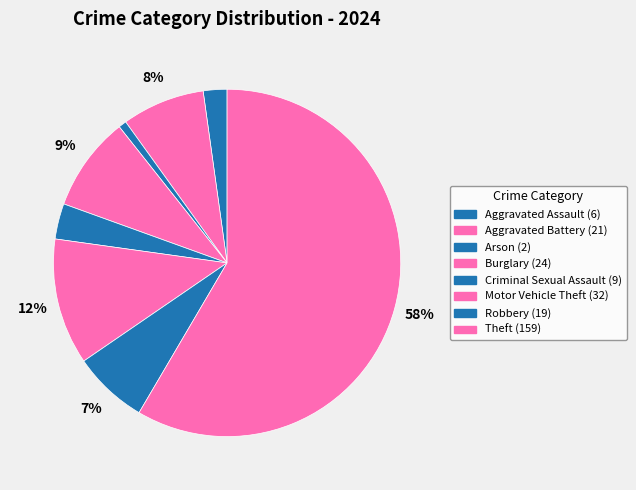

What portion of the pie excludes Burglary?

91.2%